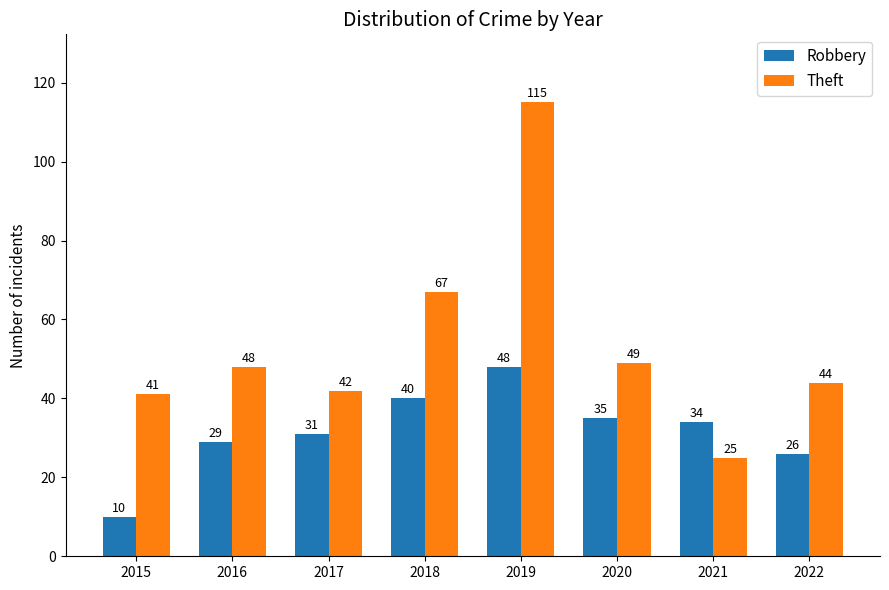

What is the difference between the highest and lowest values at 2021?

9